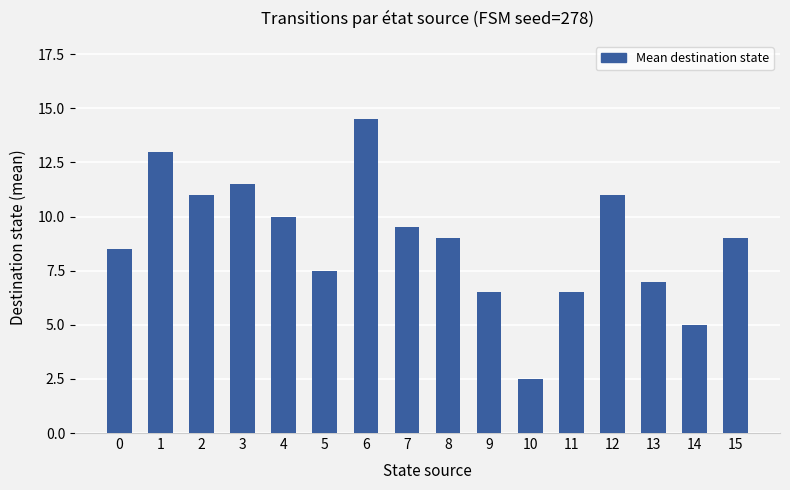

What is the sum of all values?

142.0